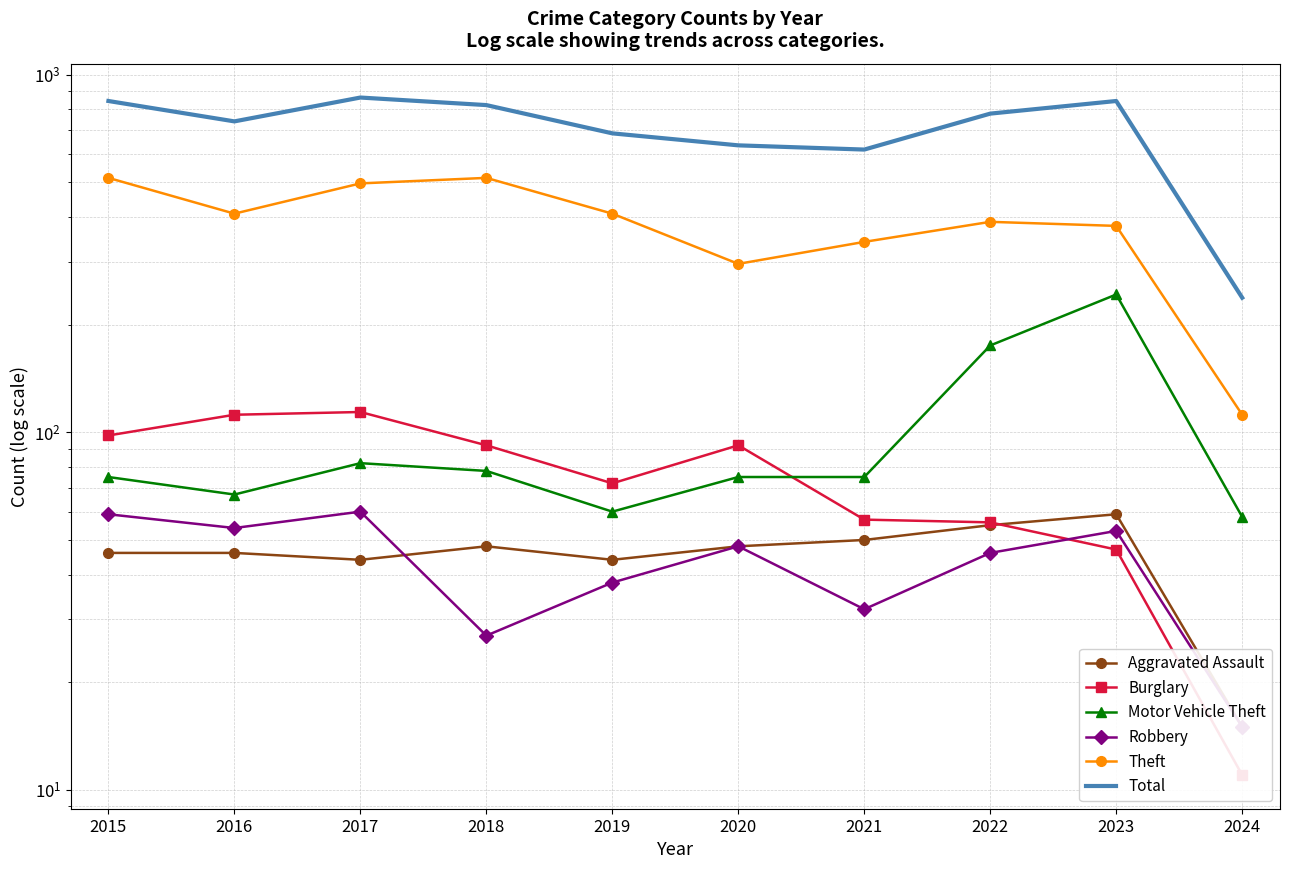

What is the value of the Aggravated Assault point at the 4th from the left?

48